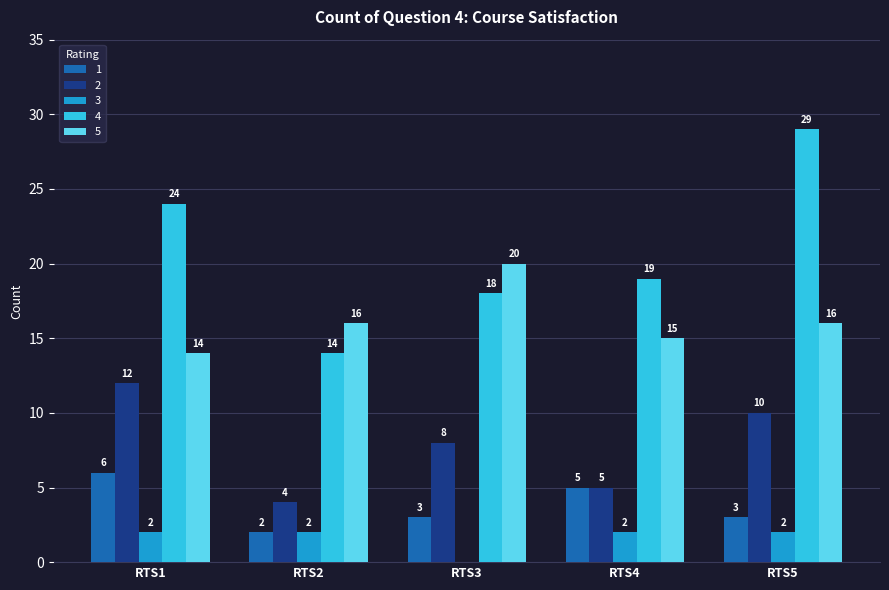

Which series changed the most between RTS1 and RTS5?

4